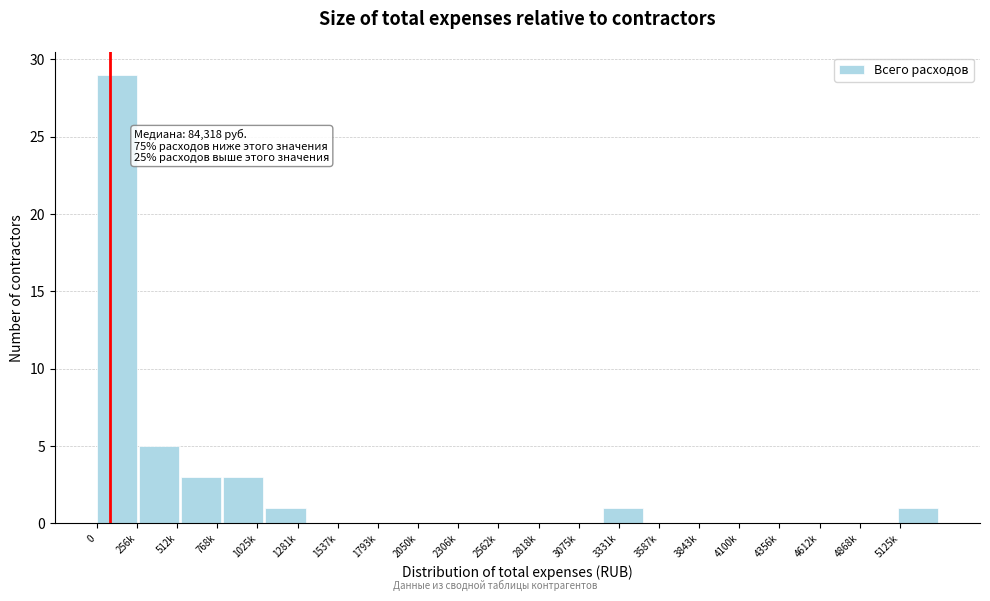

Reading left to right, list all the values displayed in this chart.

0=29	512k=5	768k=3	1025k=3	1281k=1	1537k=0	1793k=0	2050k=0	2306k=0	2562k=0	2818k=0	3075k=0	3331k=1	3587k=0	3843k=0	4100k=0	4356k=0	4612k=0	4868k=0	5125k=1